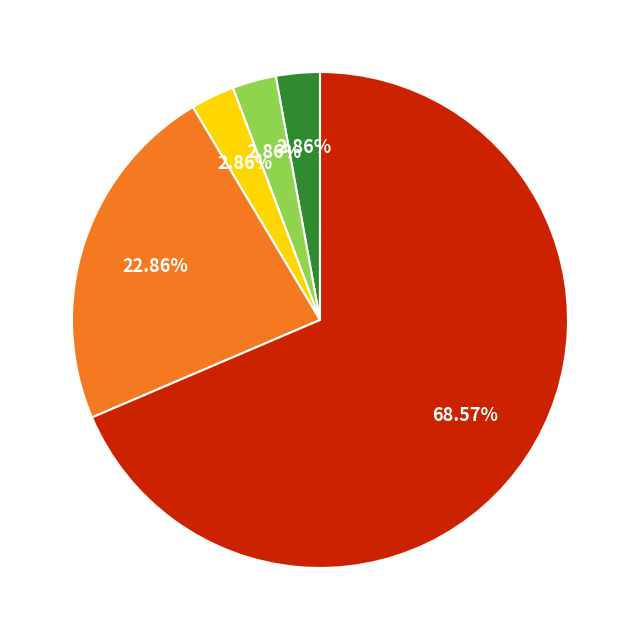

Is there any slice that represents more than half of the pie?

Yes